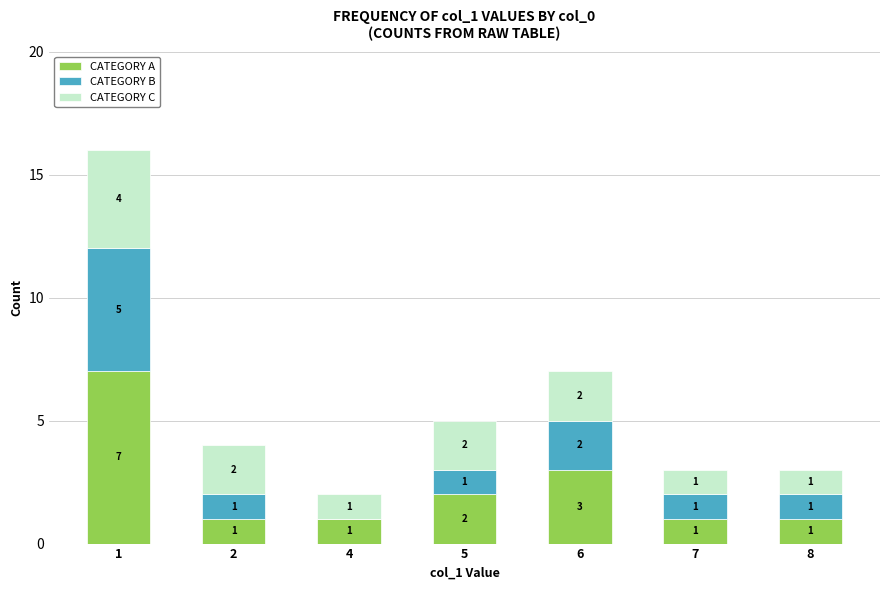

At which label is CATEGORY A closest to 4?

6